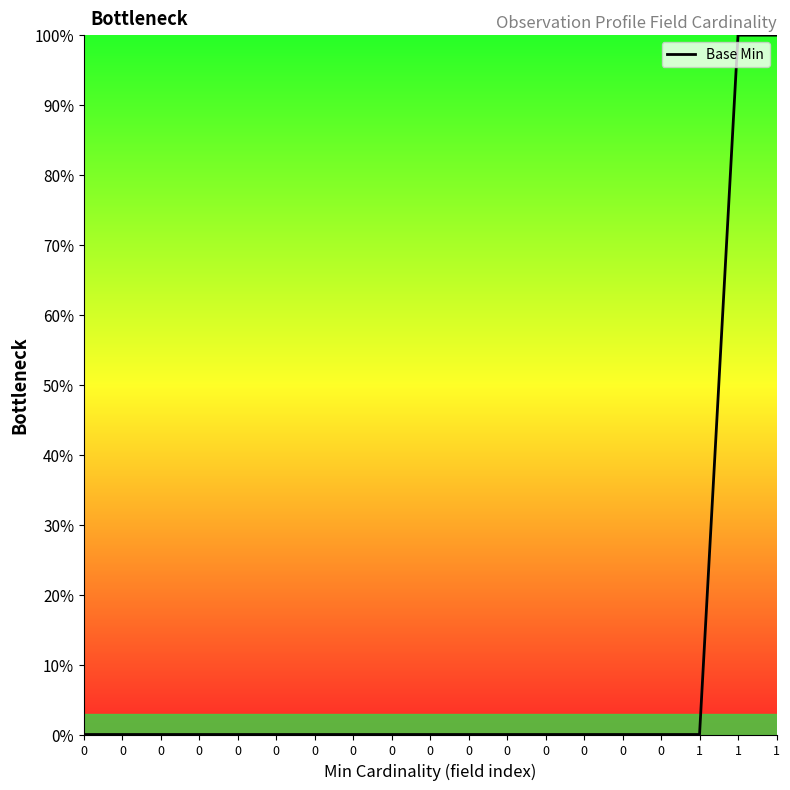

What is the sum of all values?

200